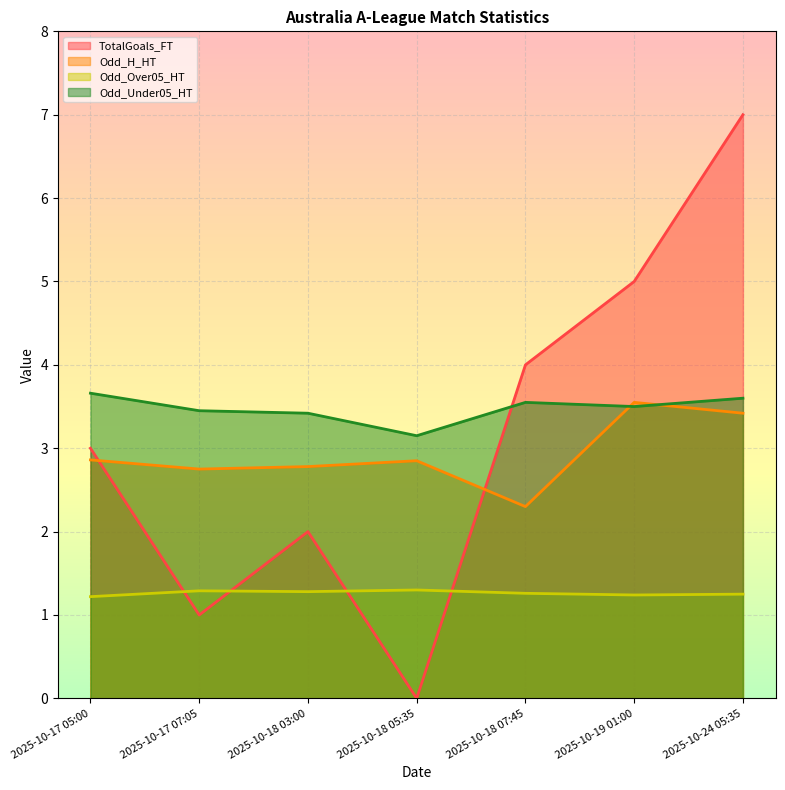

What is the sum of all Odd_H_HT values?

20.5